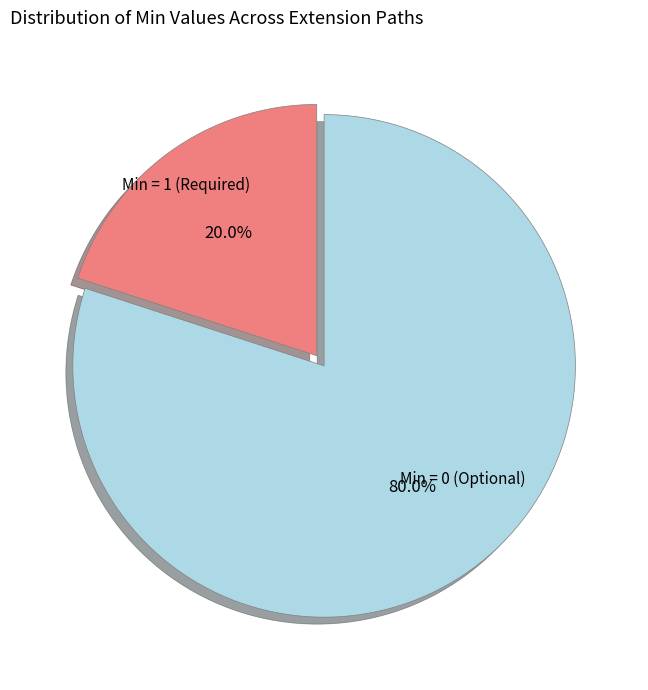

Is there a majority slice in this chart?

Yes